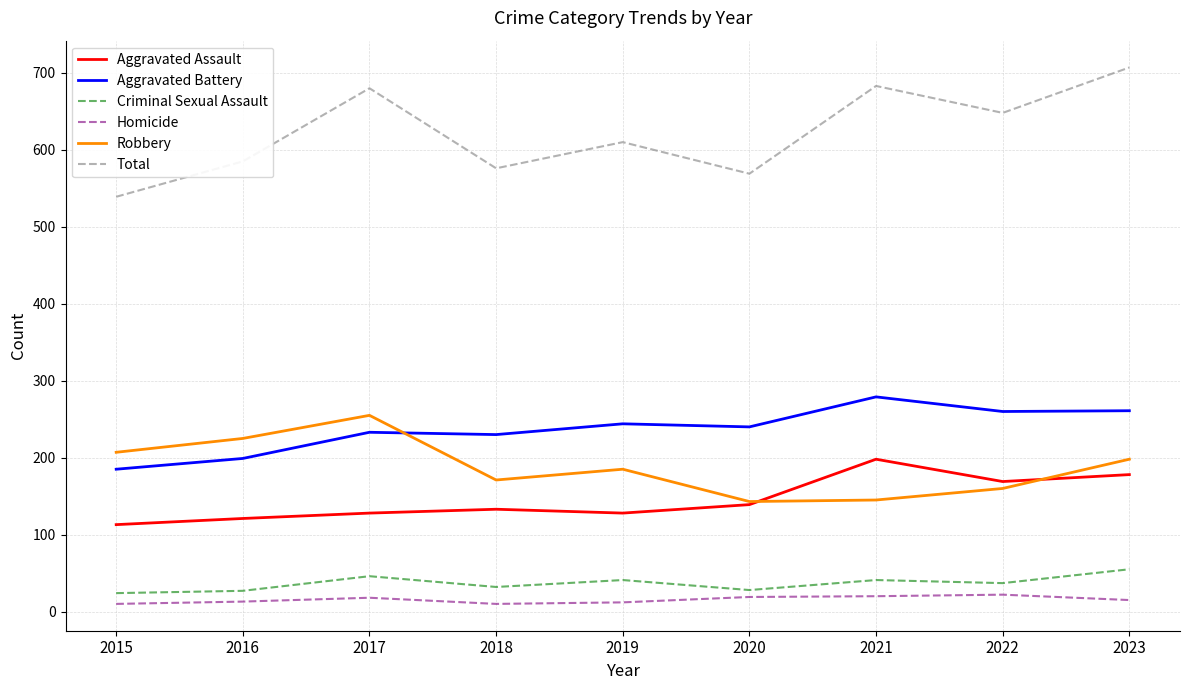

Is it true that Total equals 1259 at 2023?

False